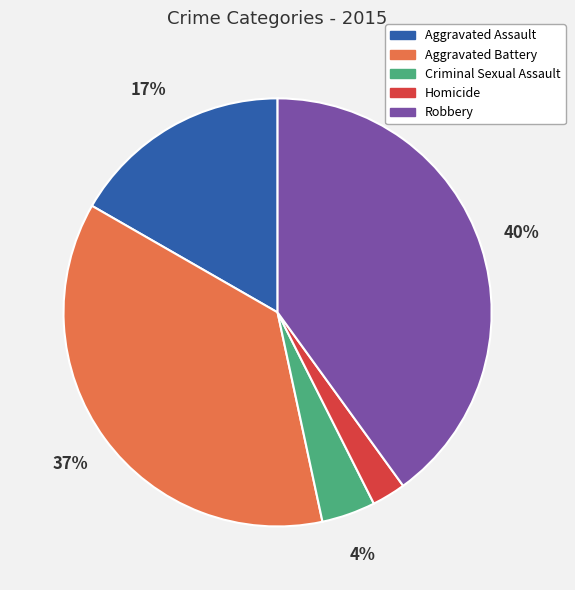

To the nearest percent, what is the difference between the largest and smallest slice percentages?

37%